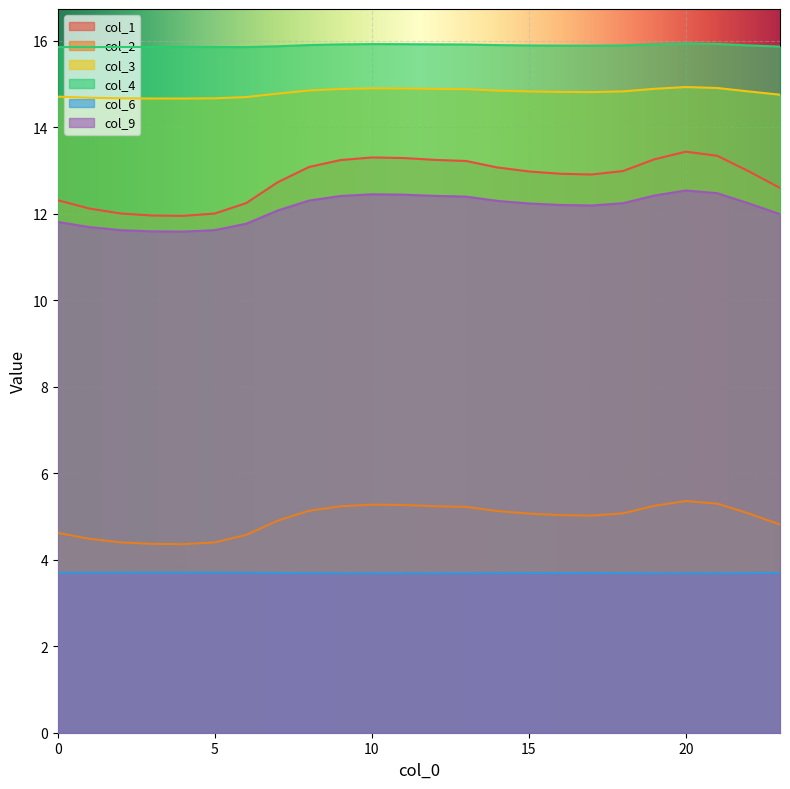

What is the difference between the maximum and minimum values in the col_9 series?

1.0